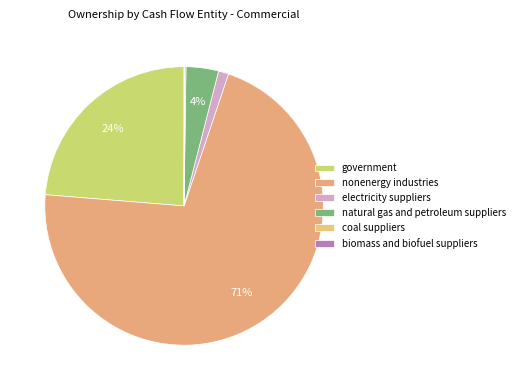

The coal suppliers slice represents 0% of the pie. True or false?

True